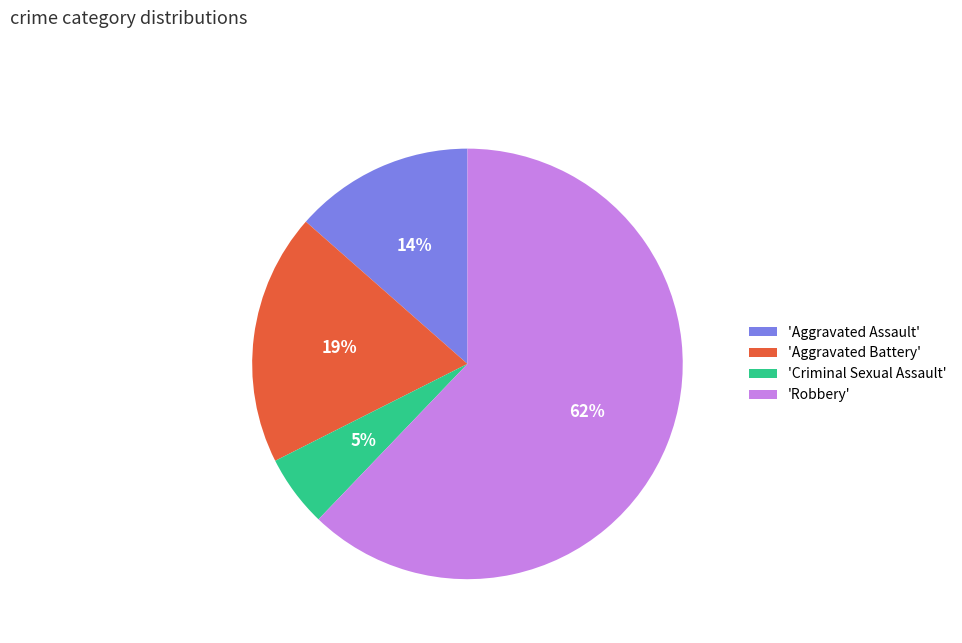

Combined, do 'Criminal Sexual Assault' and 'Aggravated Battery' account for over 50%?

No